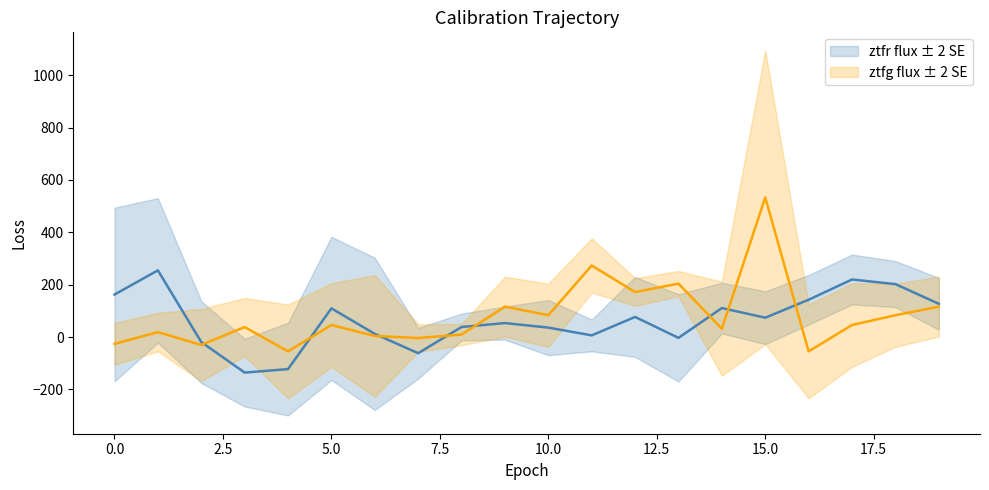

Reading right to left, what are all the values shown in this chart?

ztfr_flux: 127.0	202.2	219.7	142.4	73.8	110.6	-3.2	76.6	6.3	35.9	53.3	38.3	-61.8	12.0	109.5	-122.7	-135.9	-19.2	254.7	162.3
ztfg_flux: 116.0	83.3	45.9	-55.0	533.5	31.6	204.0	171.8	273.2	83.3	116.0	9.3	-3.8	3.9	45.9	-55.0	38.0	-30.3	18.7	-26.1